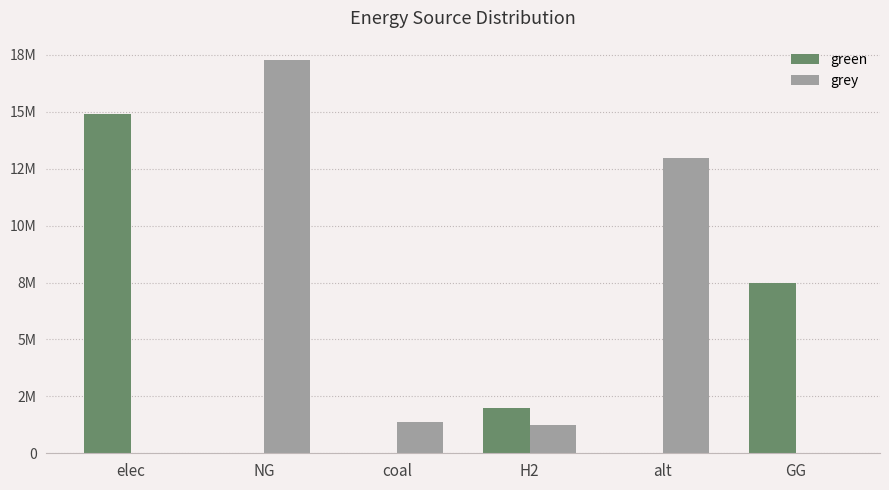

How many green values are between 0 and 7500000?

5